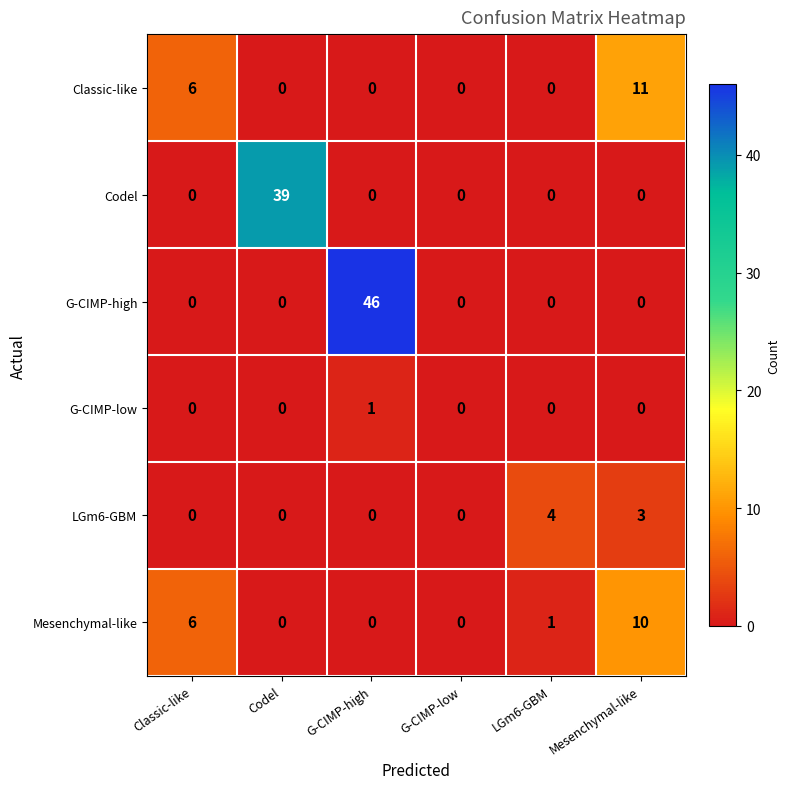

At which label is Mesenchymal-like closest to 5?

Classic-like